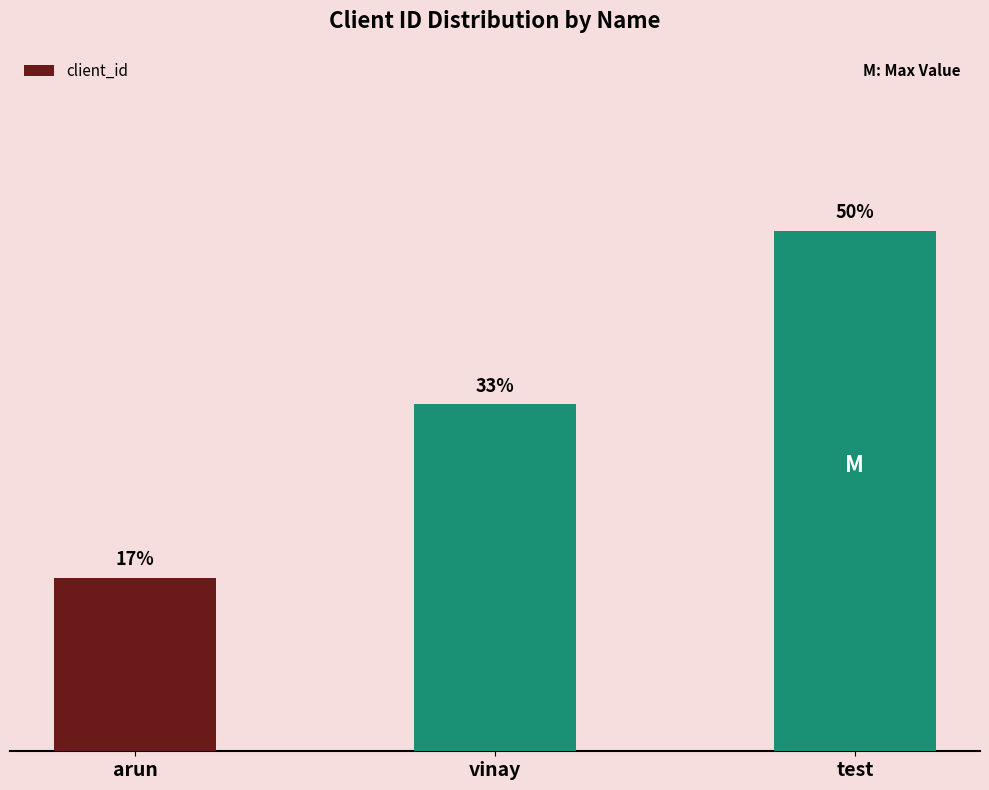

At which label is the value closest to 2?

vinay